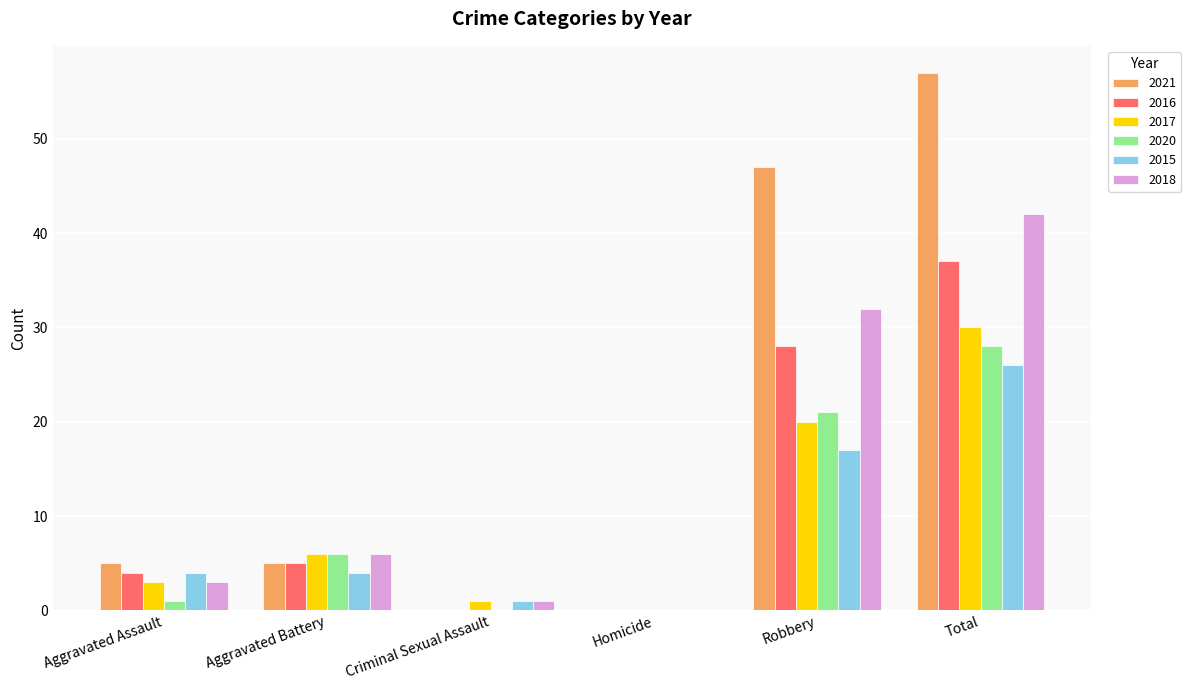

What is the average value of the 2017 series?

10